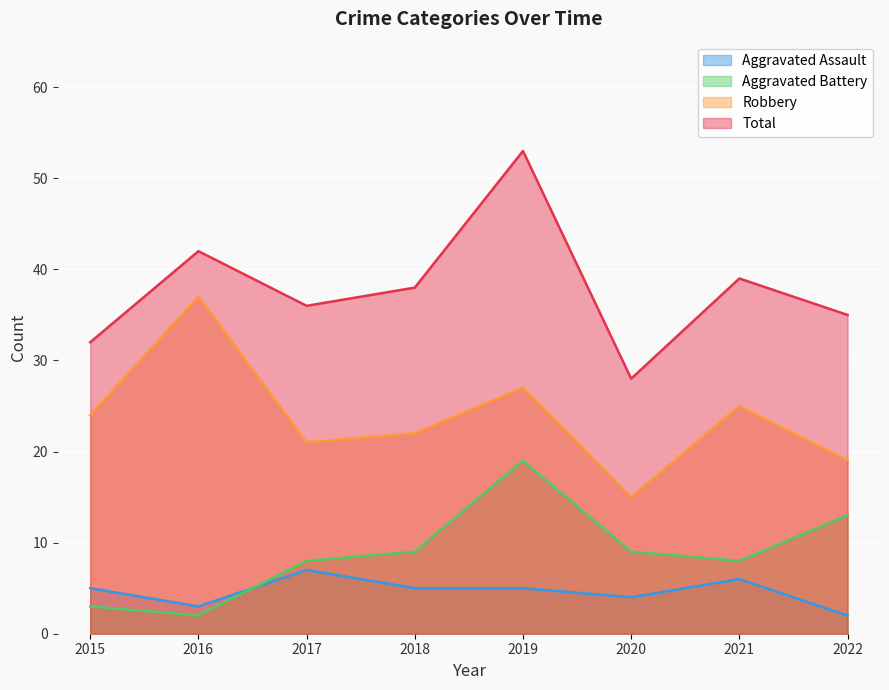

True or false: Aggravated Battery has a value of 3 at 2015.

True